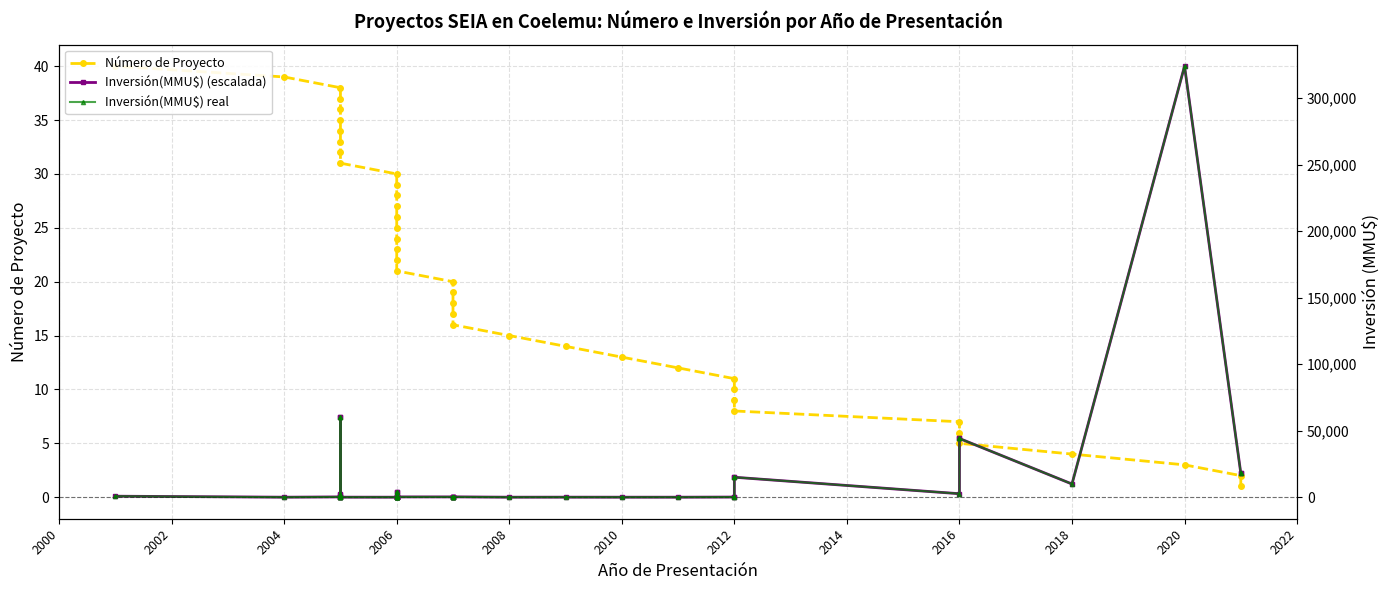

What is the label of the 22nd point from the left?

2006